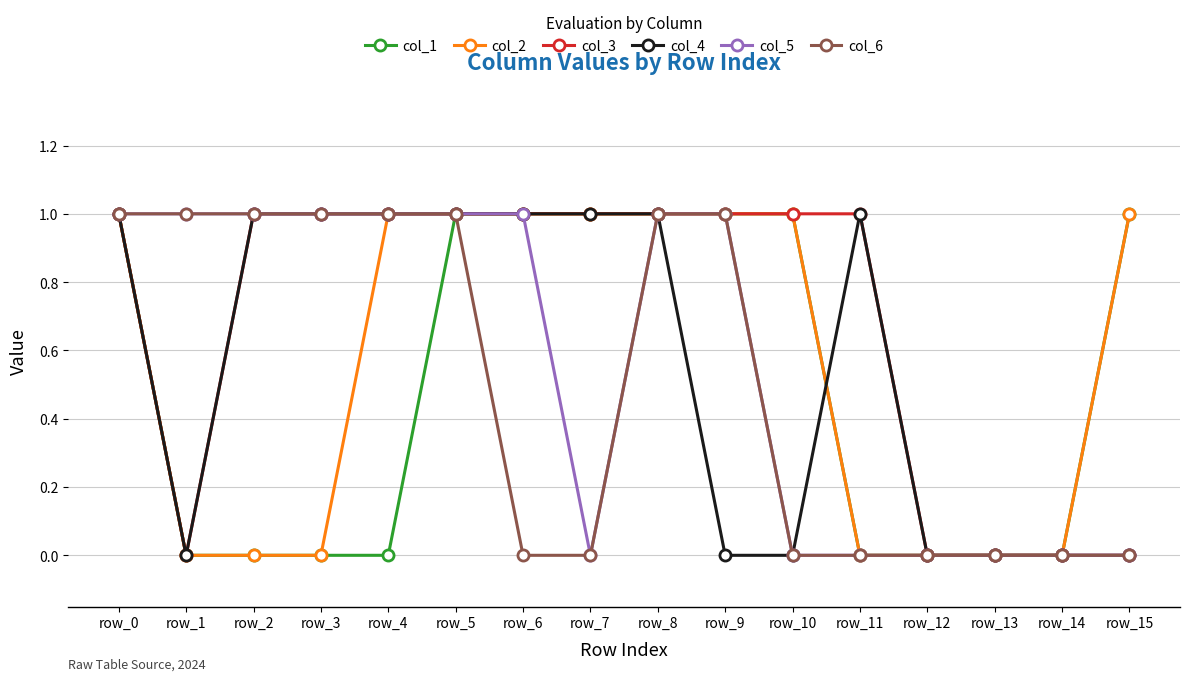

Reading right to left, what are all the values shown in this chart?

col_1: row_15=1	row_14=0	row_13=0	row_12=0	row_11=0	row_10=1	row_9=1	row_8=1	row_7=1	row_6=1	row_5=1	row_4=0	row_3=0	row_2=0	row_1=0	row_0=1
col_2: row_15=1	row_14=0	row_13=0	row_12=0	row_11=0	row_10=1	row_9=1	row_8=1	row_7=1	row_6=1	row_5=1	row_4=1	row_3=0	row_2=0	row_1=0	row_0=1
col_3: row_15=0	row_14=0	row_13=0	row_12=0	row_11=1	row_10=1	row_9=1	row_8=1	row_7=1	row_6=1	row_5=1	row_4=1	row_3=1	row_2=1	row_1=0	row_0=1
col_4: row_15=0	row_14=0	row_13=0	row_12=0	row_11=1	row_10=0	row_9=0	row_8=1	row_7=1	row_6=1	row_5=1	row_4=1	row_3=1	row_2=1	row_1=0	row_0=1
col_5: row_15=0	row_14=0	row_13=0	row_12=0	row_11=0	row_10=0	row_9=1	row_8=1	row_7=0	row_6=1	row_5=1	row_4=1	row_3=1	row_2=1	row_1=1	row_0=1
col_6: row_15=0	row_14=0	row_13=0	row_12=0	row_11=0	row_10=0	row_9=1	row_8=1	row_7=0	row_6=0	row_5=1	row_4=1	row_3=1	row_2=1	row_1=1	row_0=1